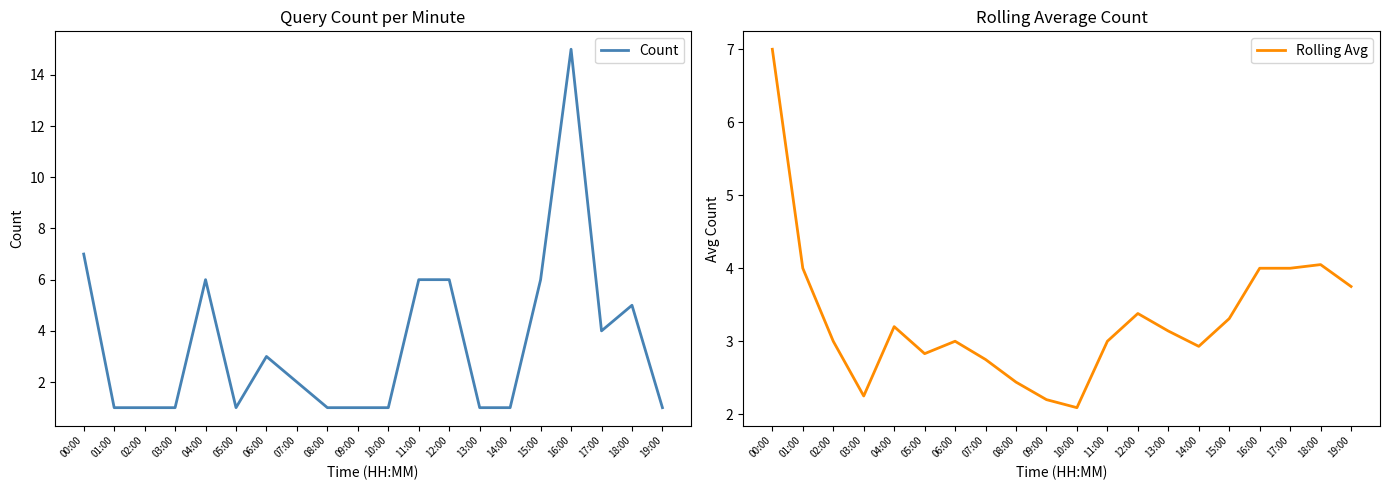

Is the value of Count at 12:00 greater than the value of Rolling Avg at 10:00?

Yes